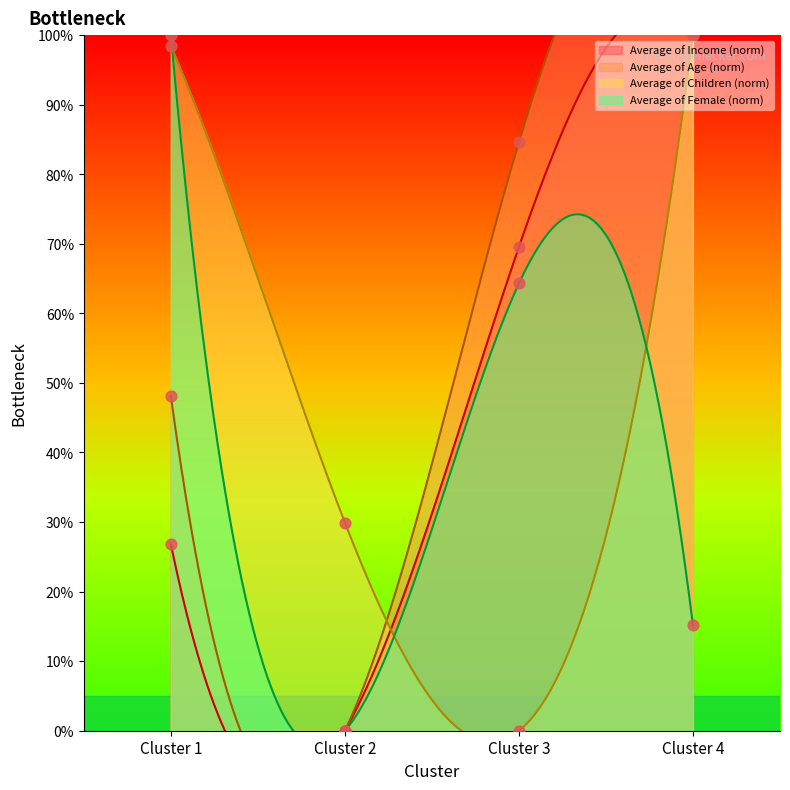

Which series contains the highest Y value?

Average of Income